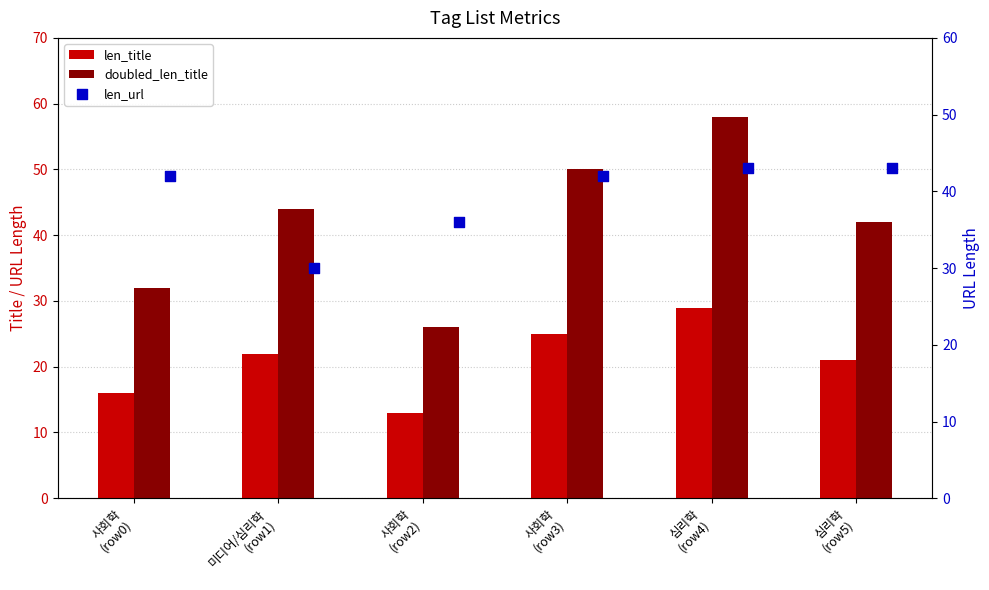

What are all the series names shown in the legend?

len_title, doubled_len_title, len_url